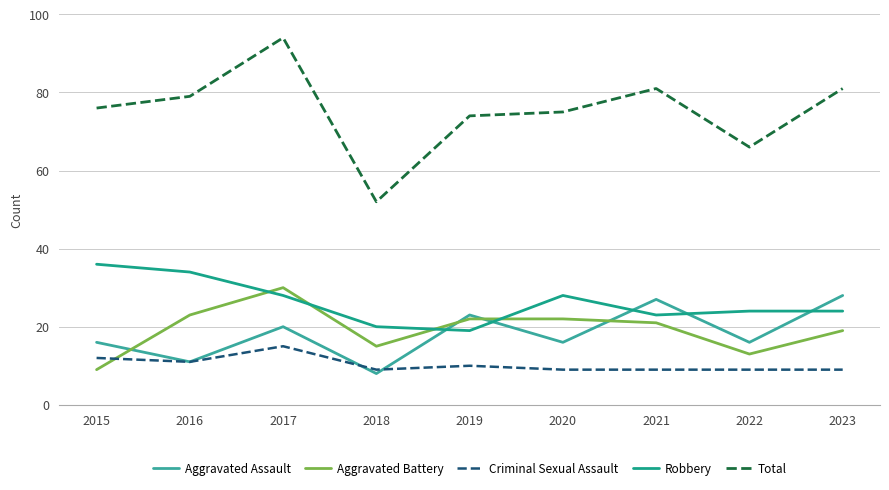

What is the spread (max minus min) of values at 2017?

79